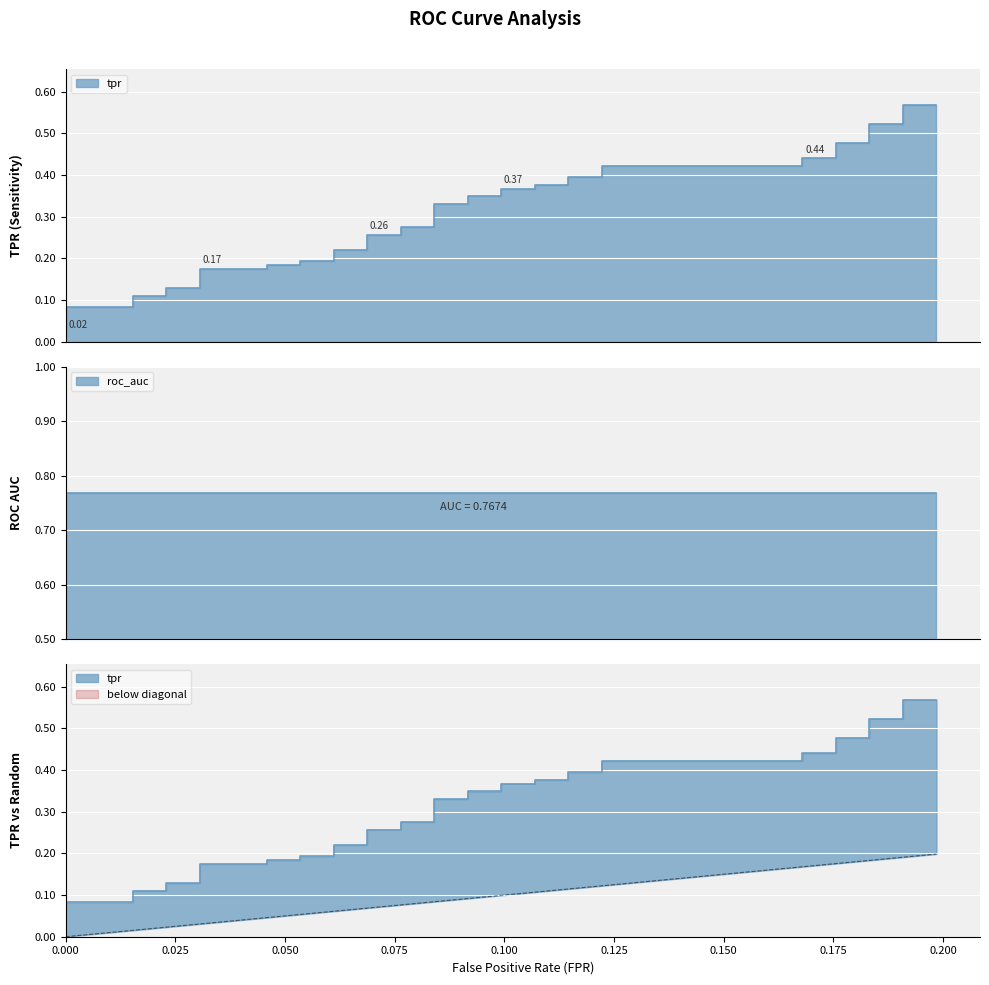

How many lines are shown in the chart?

1